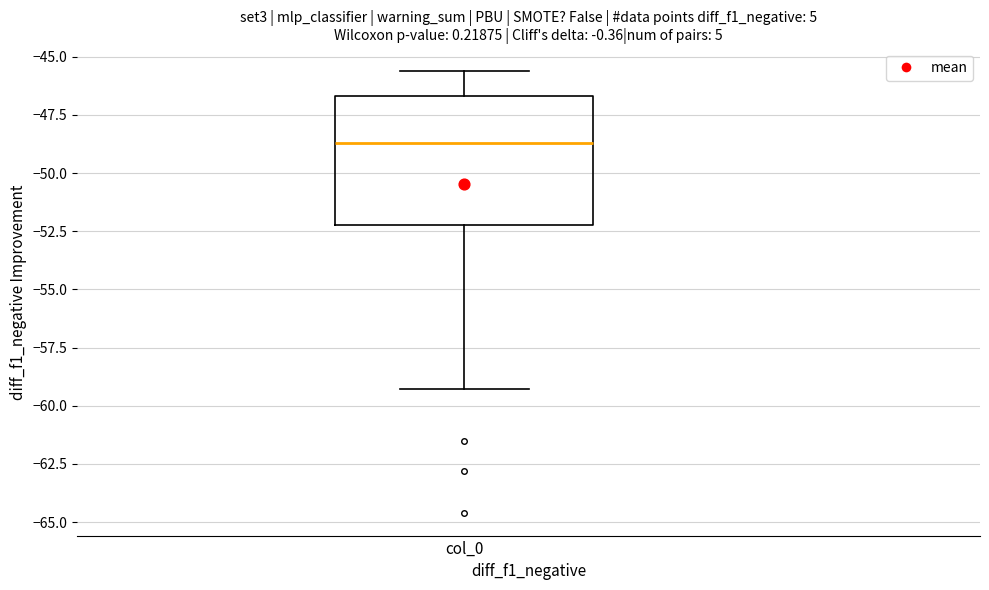

Where does the median line of the box for col_0 sit on the y-axis? The values are not printed on the chart, so give them approximately, as read against the axis.

-48.5